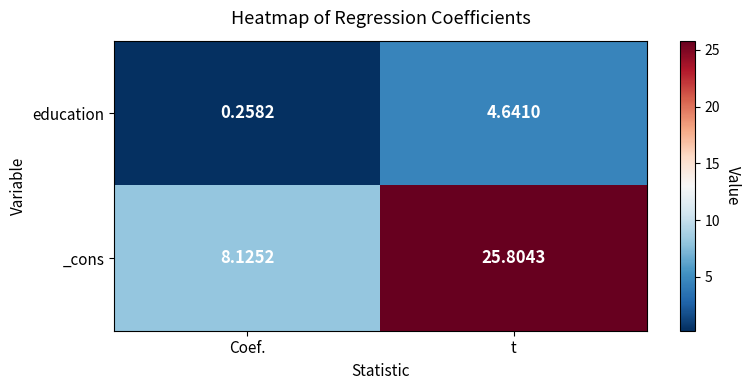

List the series in order of their peak value, lowest first.

education, _cons